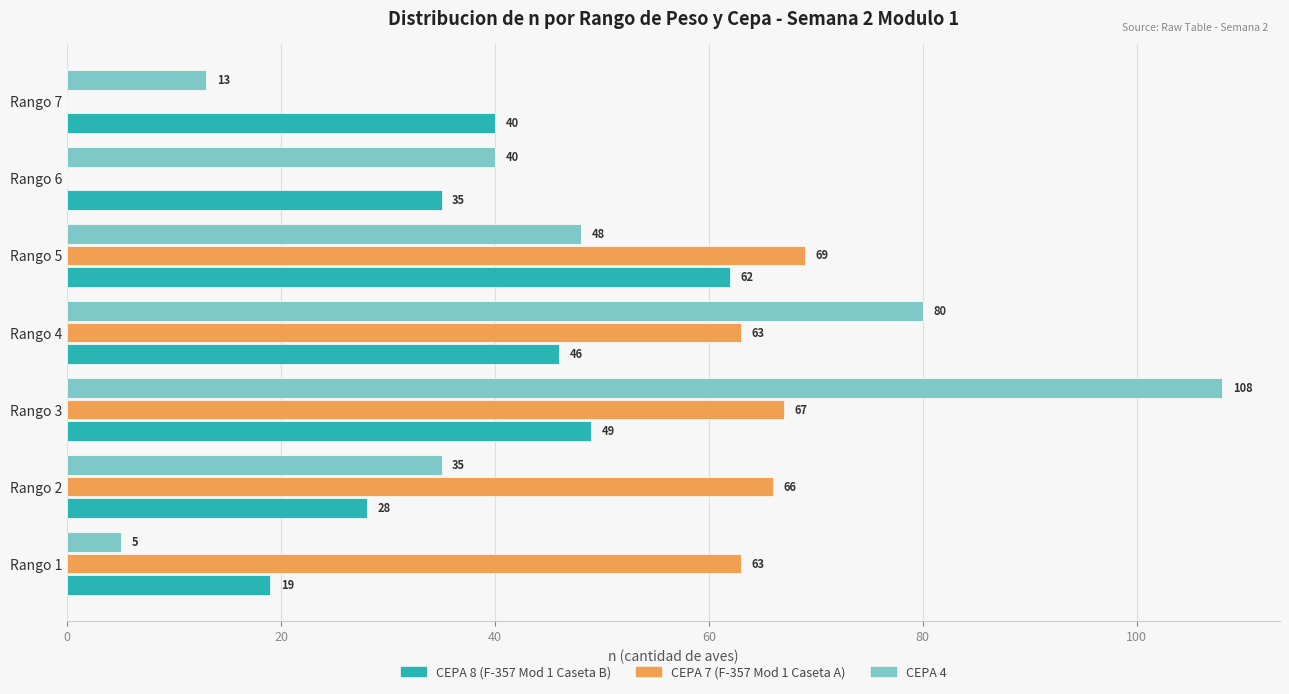

At which category is the sum across all series the highest?

Rango 3